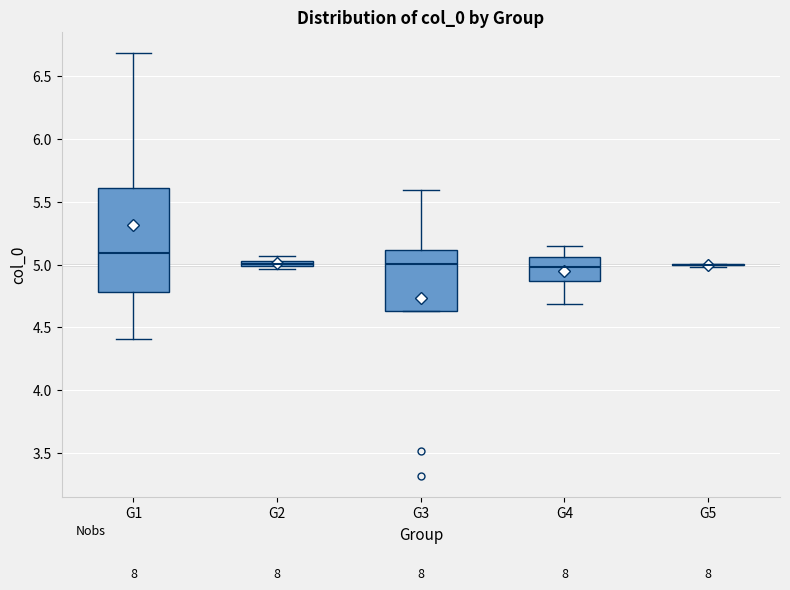

Which box is the tallest, from its lower edge to its upper edge?

G1